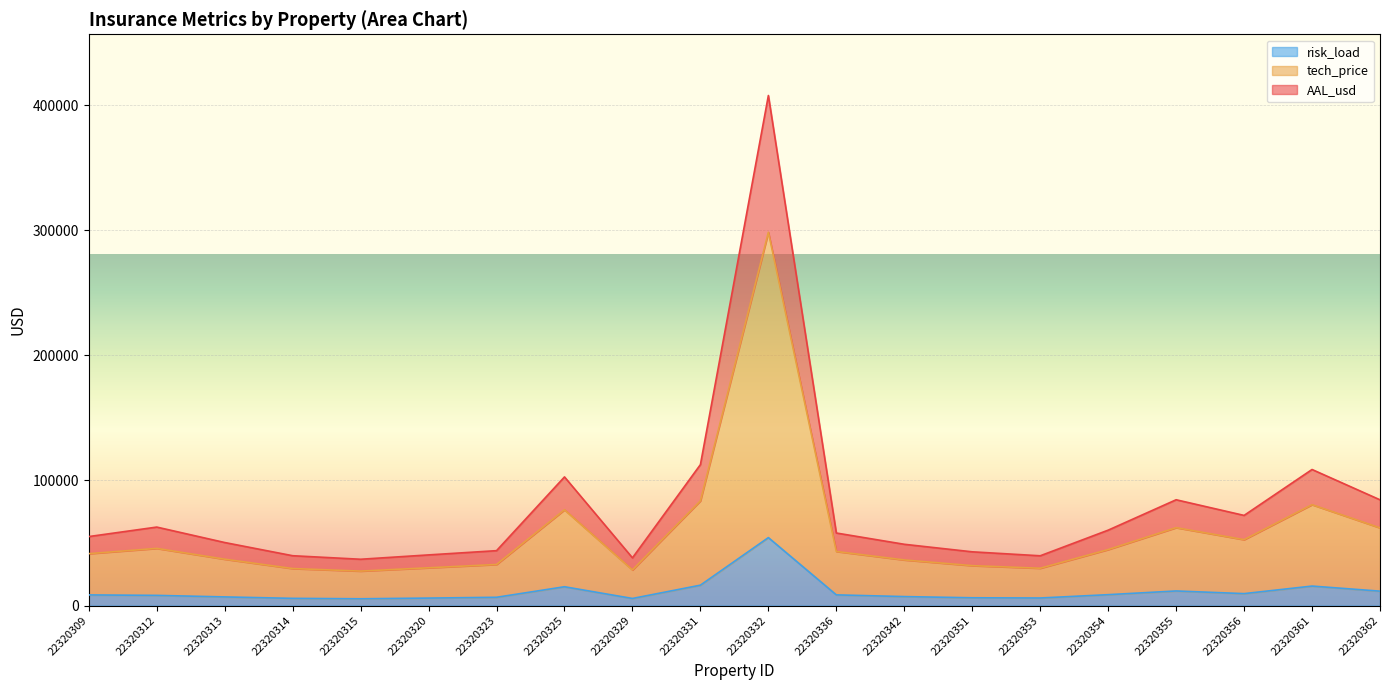

True or false: risk_load has more than 0 interior local peaks.

True